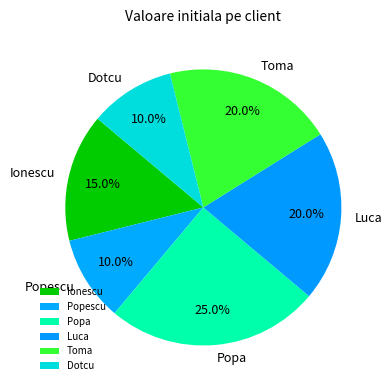

To the nearest percent, what percentage of the pie is Luca?

20%